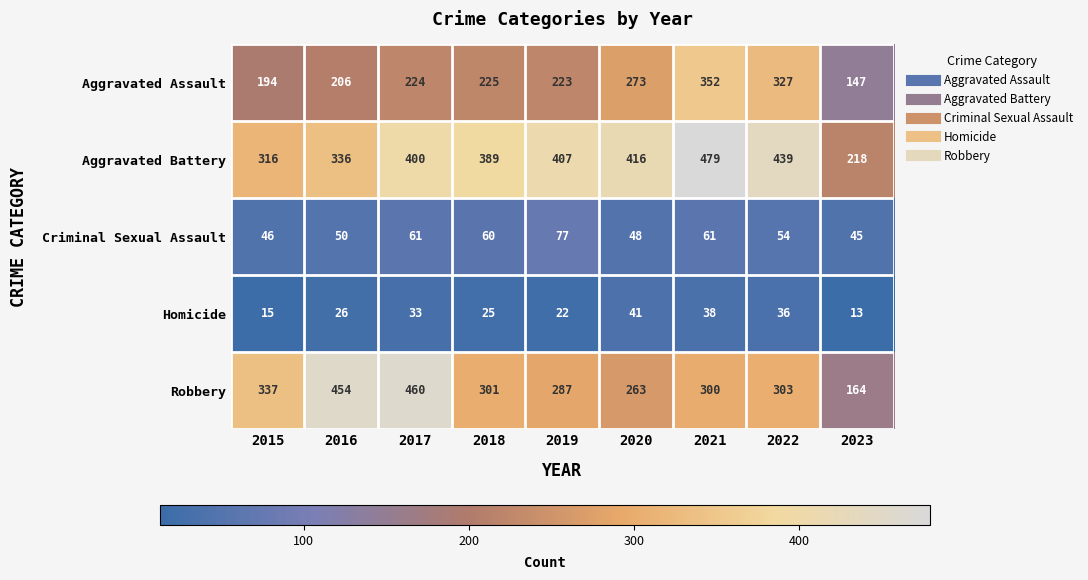

True or false: Criminal Sexual Assault has a value of 16 at 2022.

False